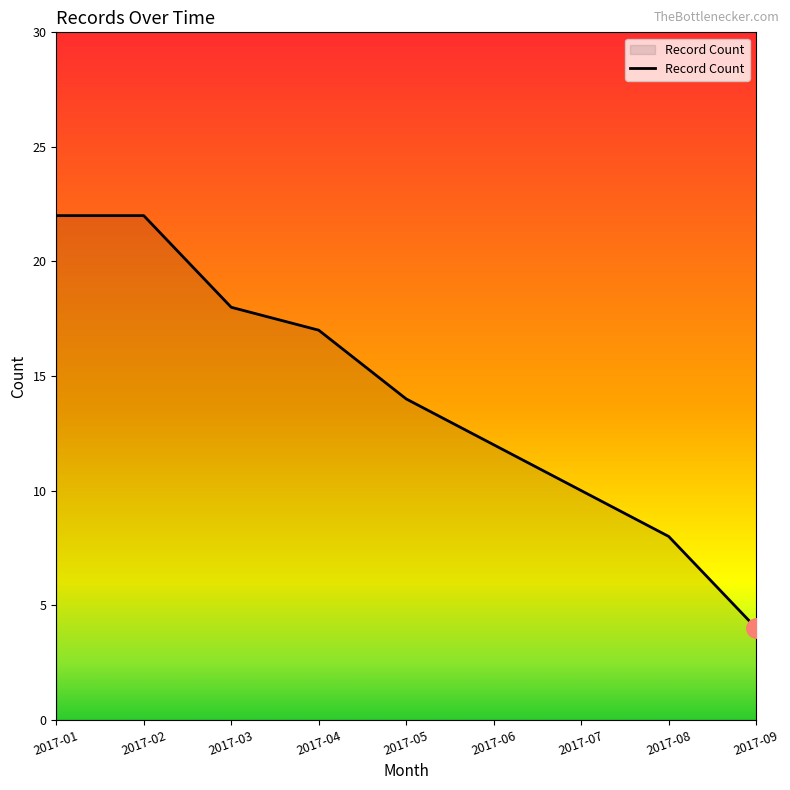

True or false: there are more than 2 points higher than both neighbors.

False